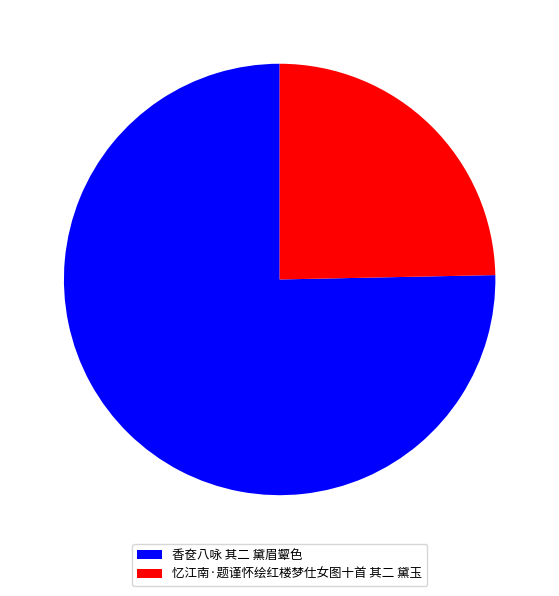

Is the sum of 香奁八咏 其二 黛眉颦色 and 忆江南·题谨怀绘红楼梦仕女图十首 其二 黛玉 greater than half?

Yes